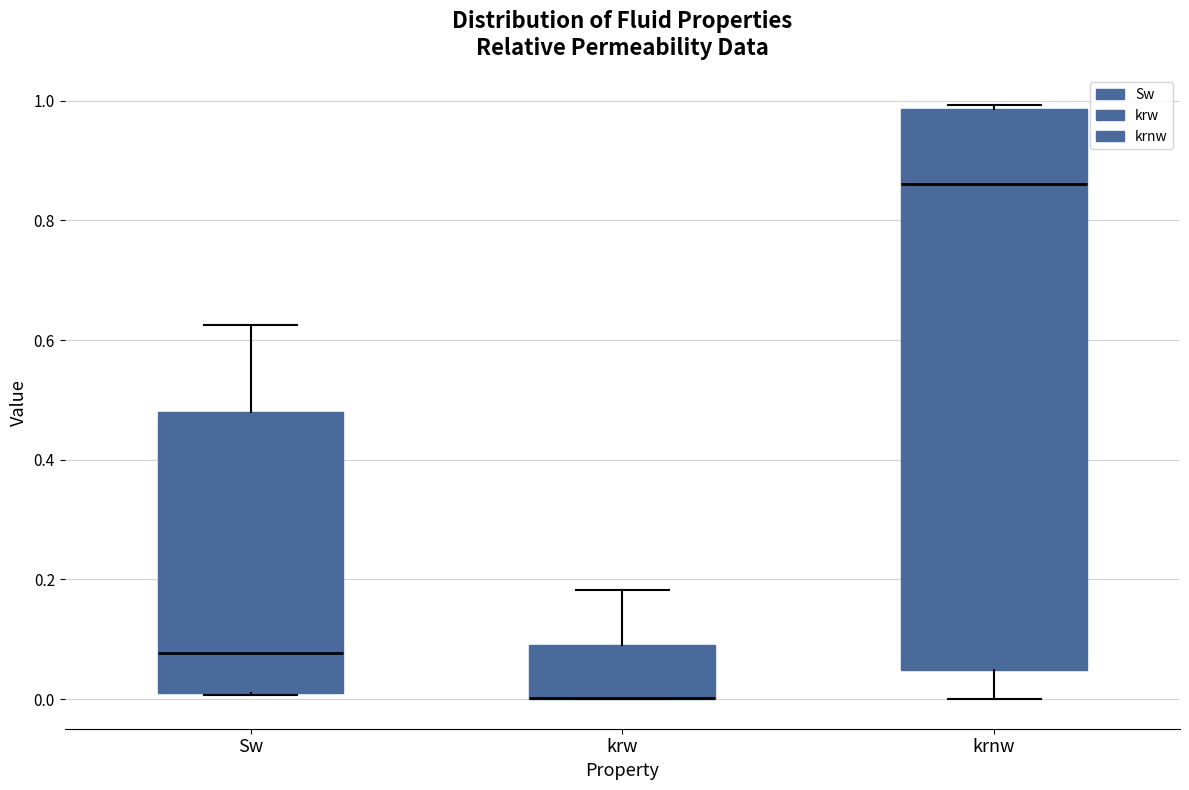

Reading left to right, read every box against the y-axis: the position of its median line, the range the box covers, and the ends of its whiskers. The values are not printed on the chart, so give them approximately, as read against the axis.

Sw: median 0.08, box 0.02 to 0.48, whiskers 0.00 to 0.62
krw: median 0.00 (drawn on the box's lower edge), box 0.00 to 0.08, whiskers 0.00 to 0.18
krnw: median 0.86, box 0.04 to 0.98, whiskers 0.00 to 1.00